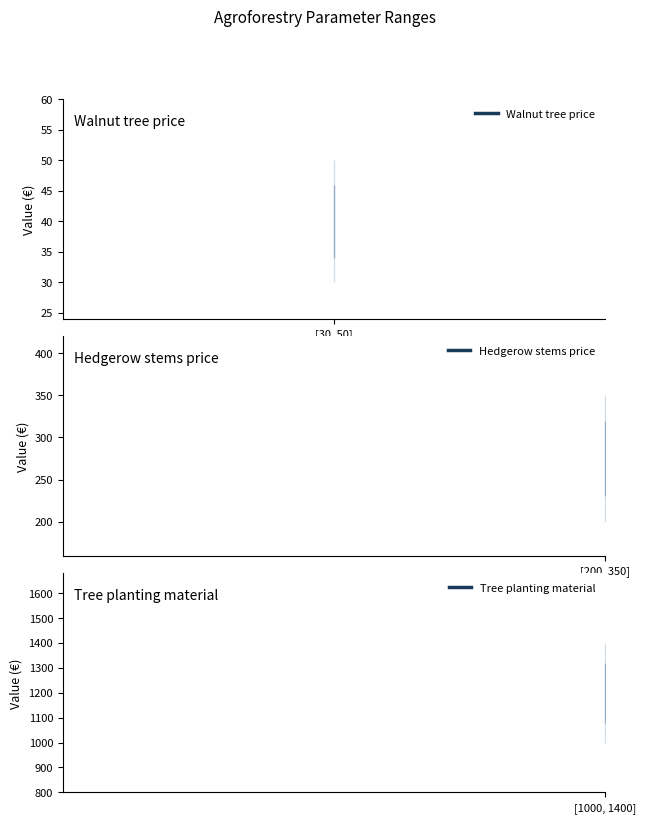

Does the chart have visible grid lines?

No